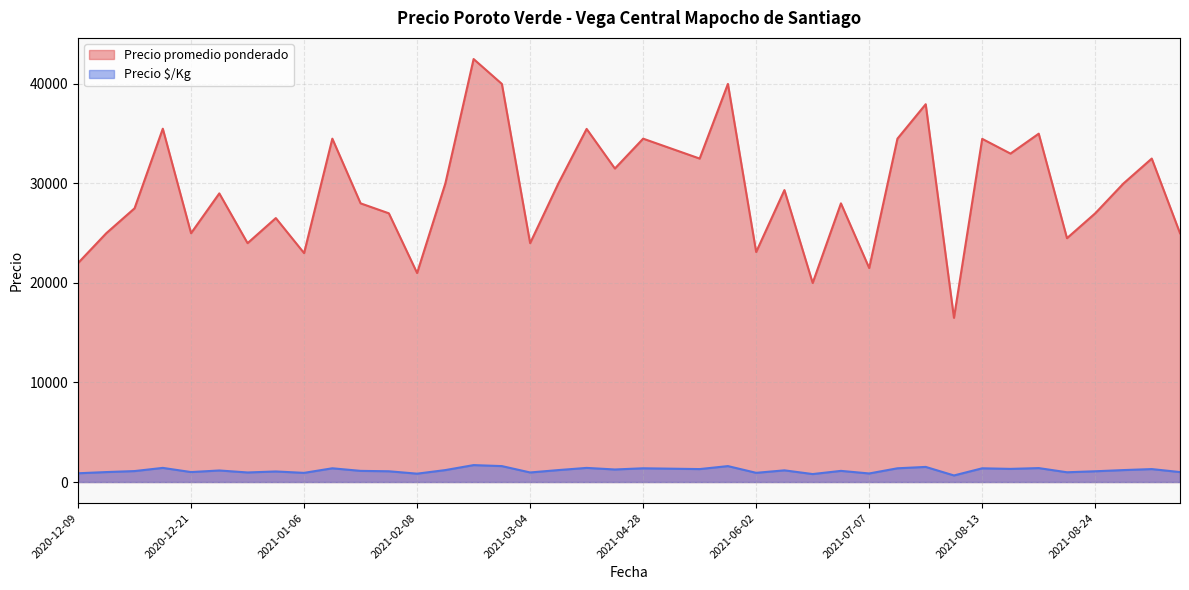

What is the smallest value displayed?

660